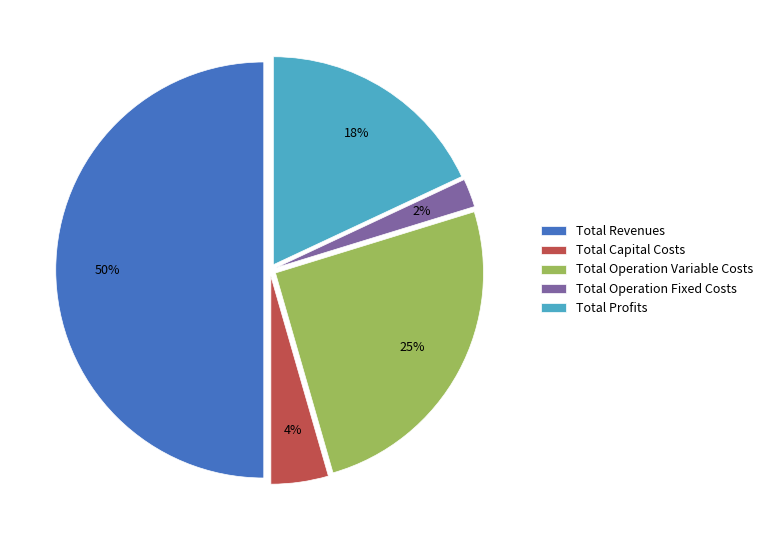

Does Total Capital Costs account for over 50% of the chart?

No